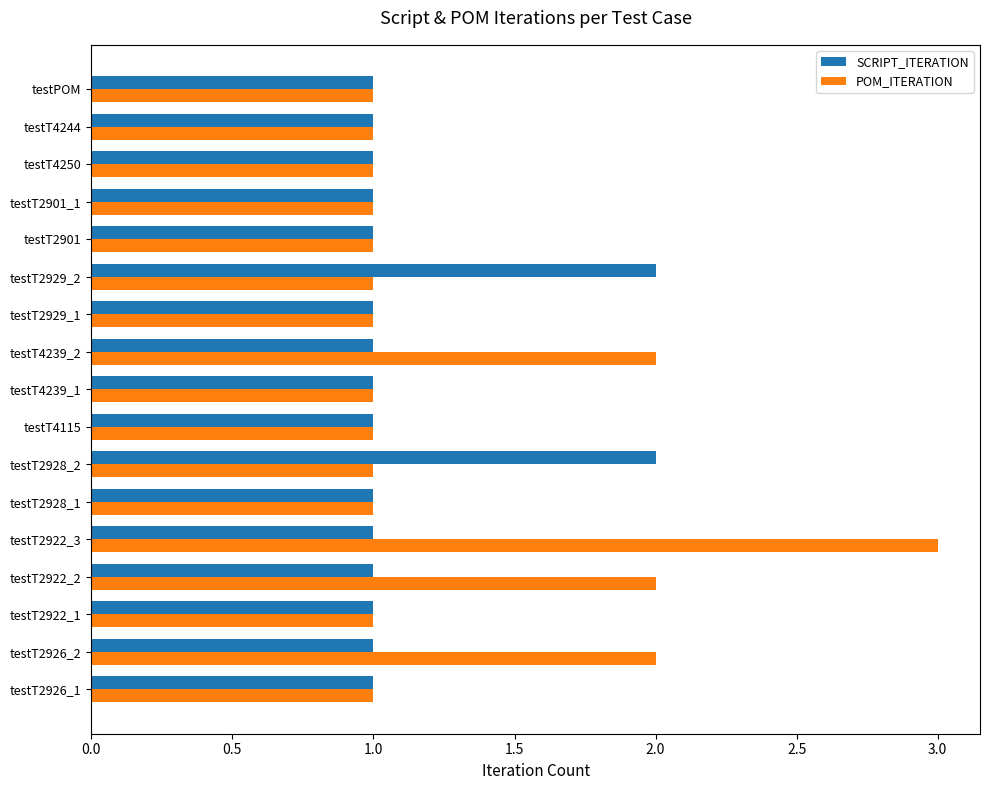

What is the sum of all POM_ITERATION values?

22